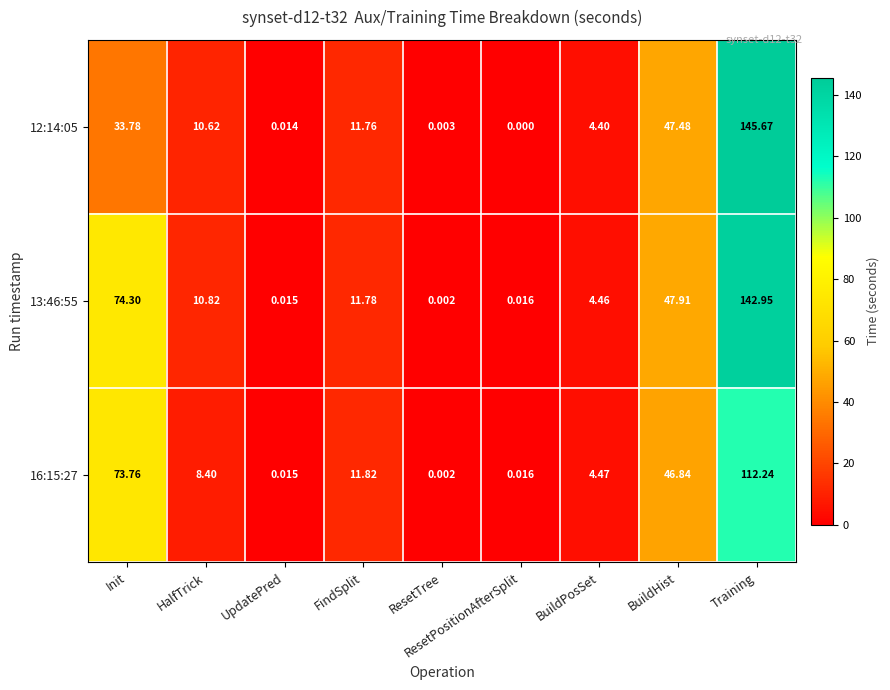

Where does the 16:15:27 series first go above 8?

Init